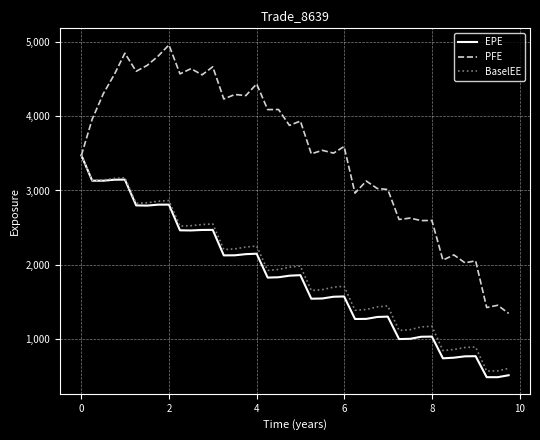

Which series has the widest spread of values?

PFE